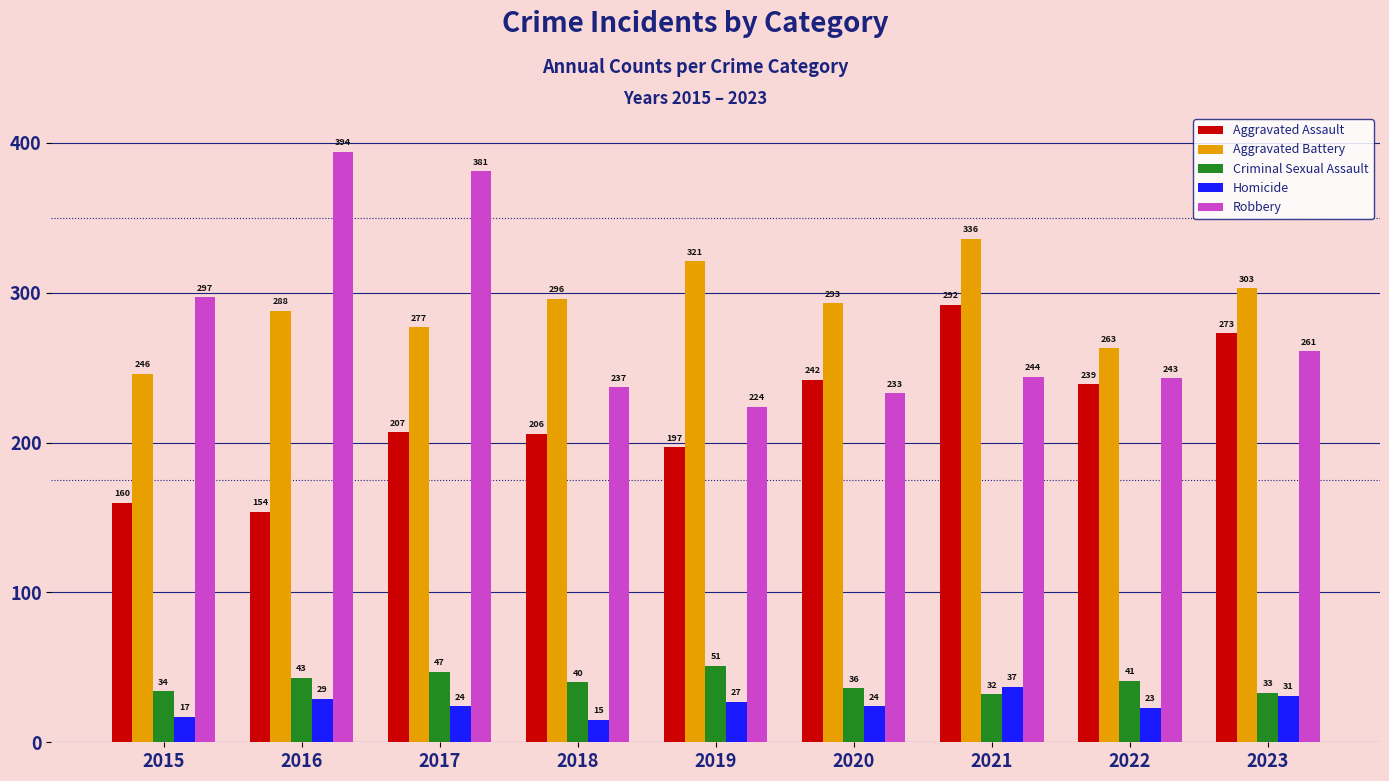

The value of Robbery at 2016 is 143. True or false?

False